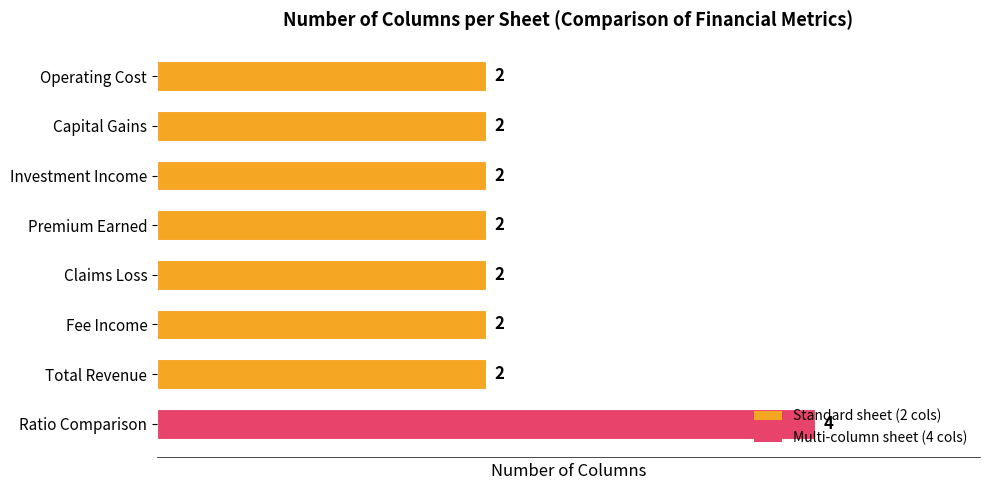

Which has a higher value, Claims Loss or Ratio Comparison?

Ratio Comparison